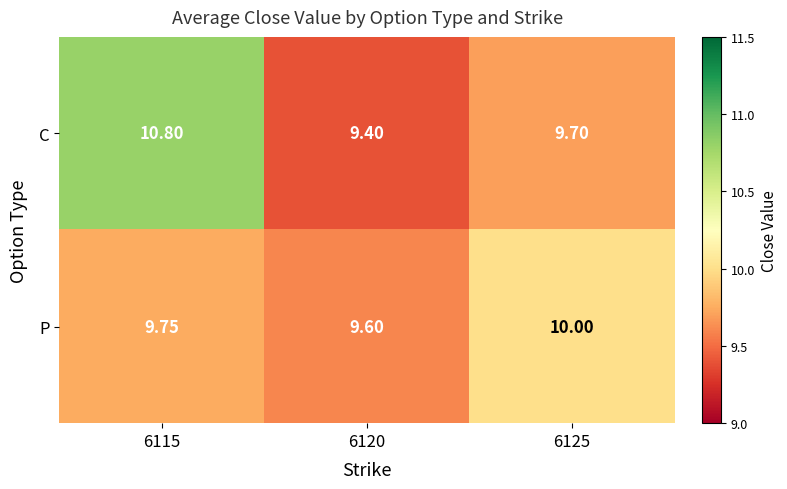

Which series has the largest total across all categories?

C